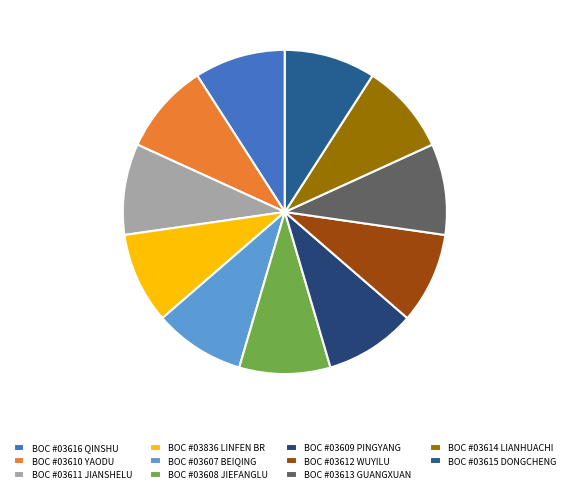

What percentage is the BOC #03608 JIEFANGLU slice, to the nearest percent?

9%